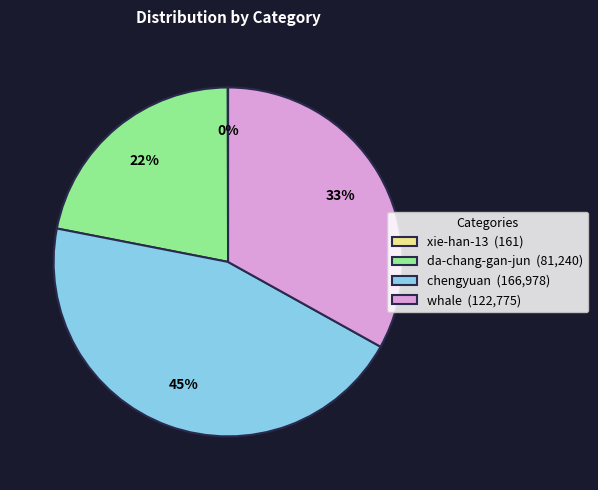

Is it true that da-chang-gan-jun (81,240) is 22% of the pie?

True